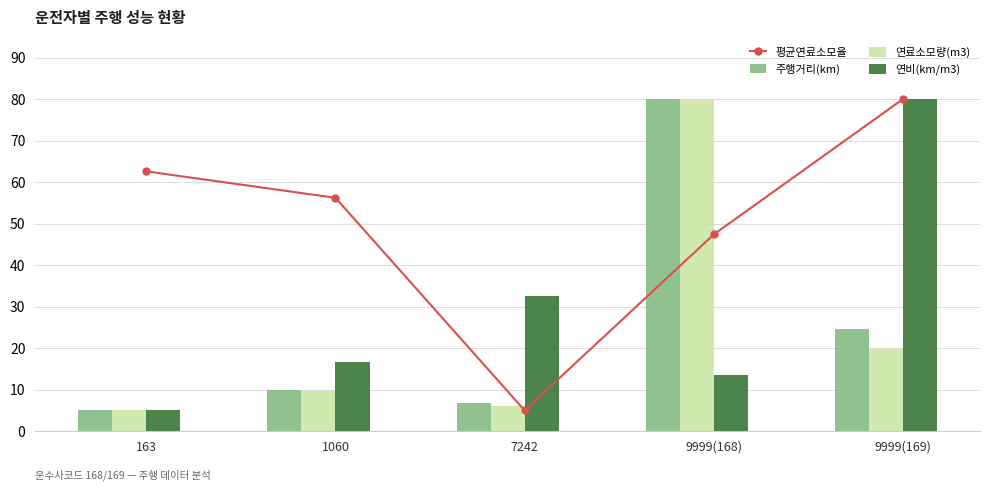

How many data points in 평균연료소모율 are less than 56?

2